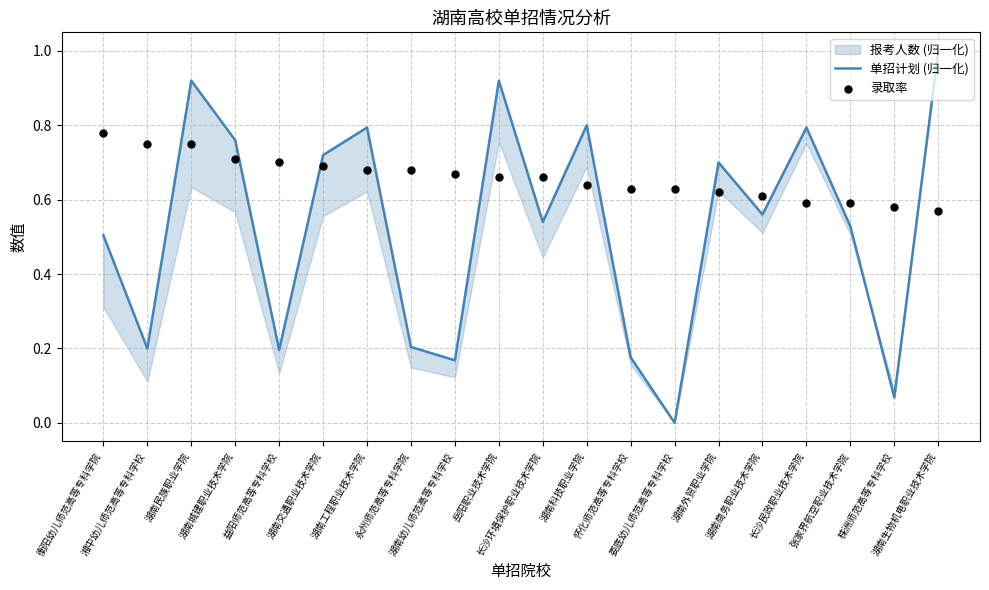

Which series has the largest total across all categories?

录取率